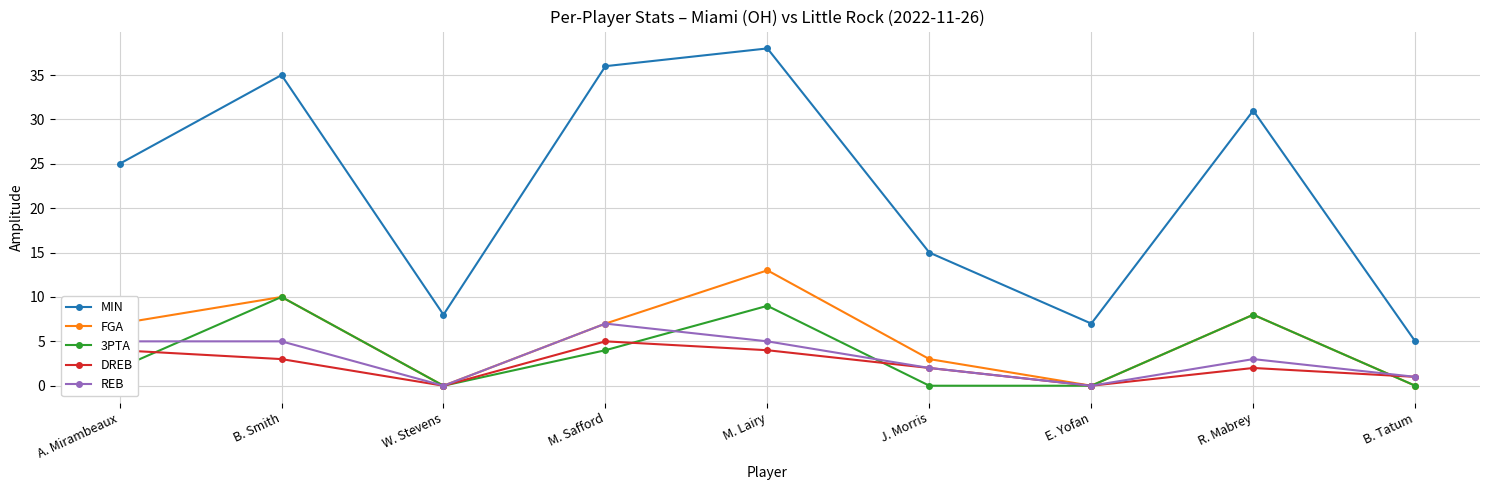

What is the average value of the 3PTA series?

4